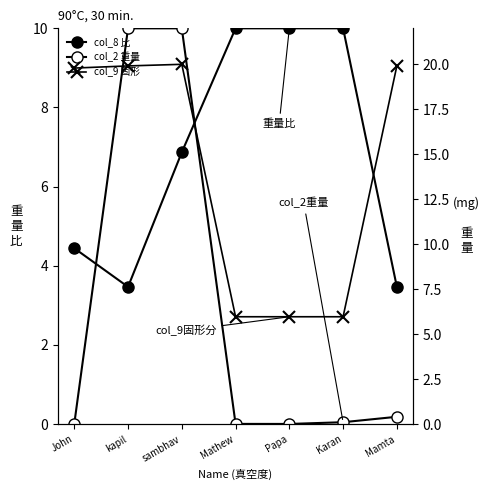

The col_9 固形 series shows 26.0 at Mamta. True or false?

False